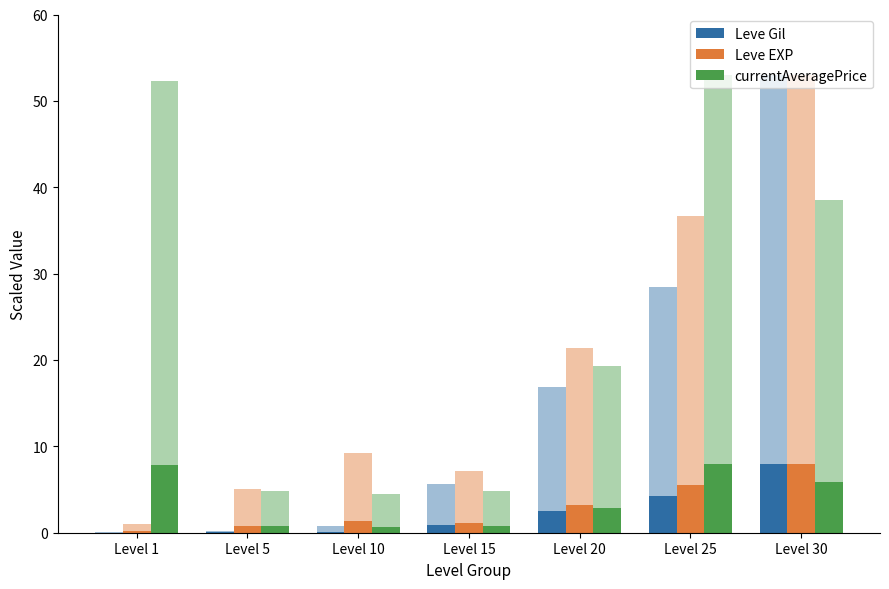

What are all the series names shown in the legend?

Leve Gil, Leve EXP, currentAveragePrice